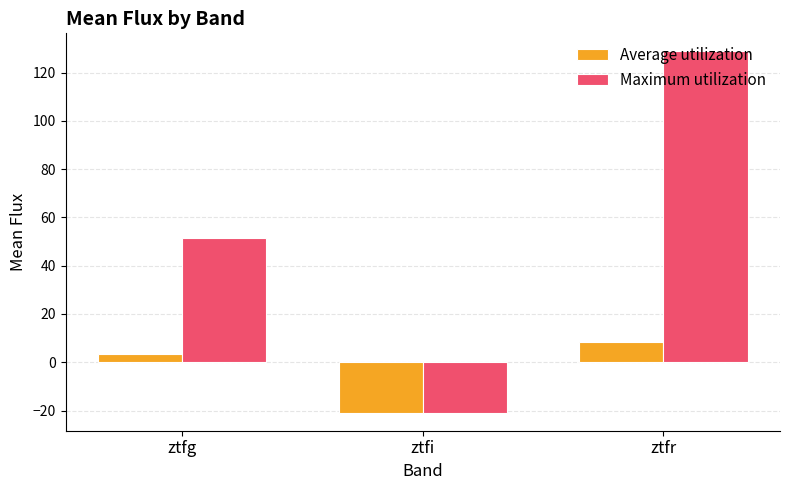

List the series in order of their peak value, highest first.

Maximum utilization, Average utilization